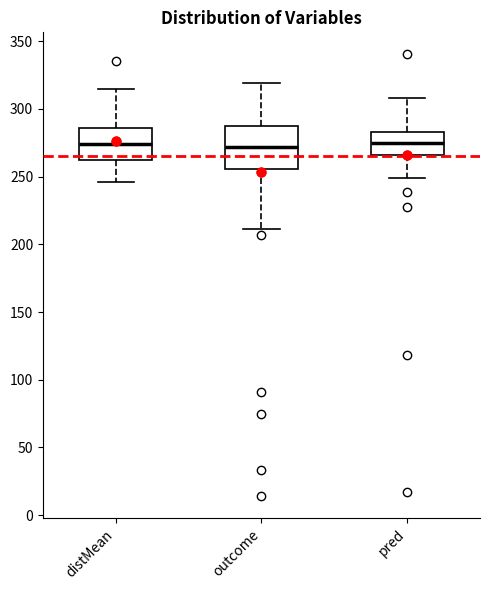

Where does the upper whisker of the box for distMean end on the y-axis? The values are not printed on the chart, so give them approximately, as read against the axis.

315